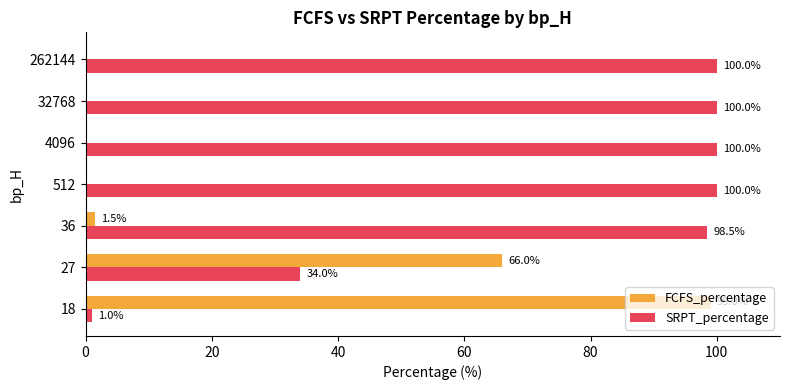

What is the greatest value displayed?

100.0